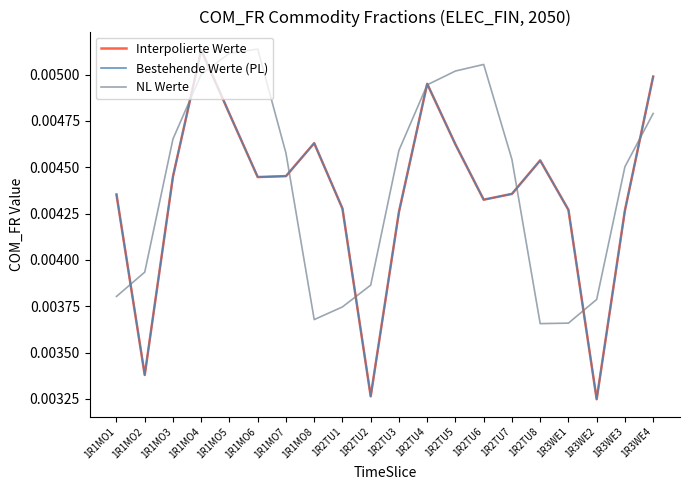

What are all the series names shown in the legend?

Interpolierte Werte, Bestehende Werte (PL), NL Werte